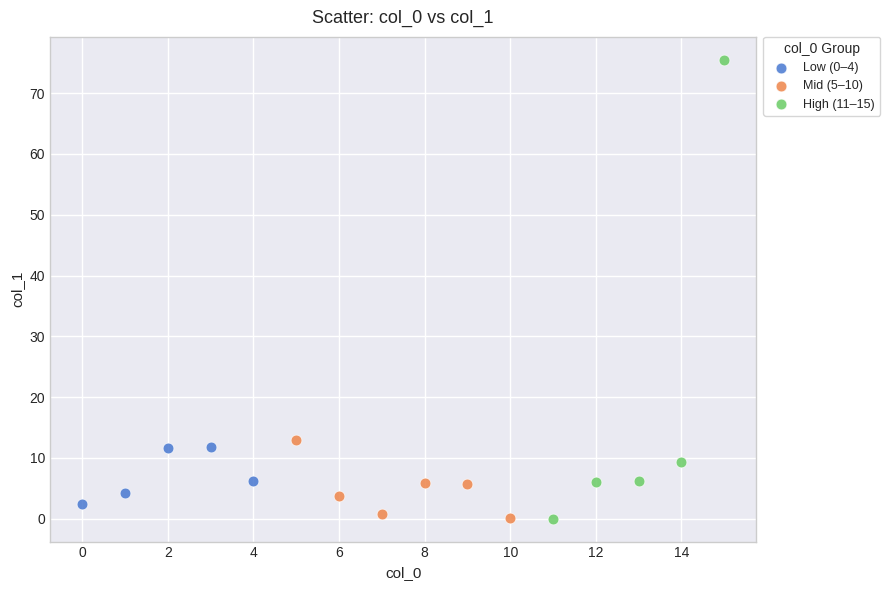

Which series reaches the maximum Y coordinate?

High (11–15)